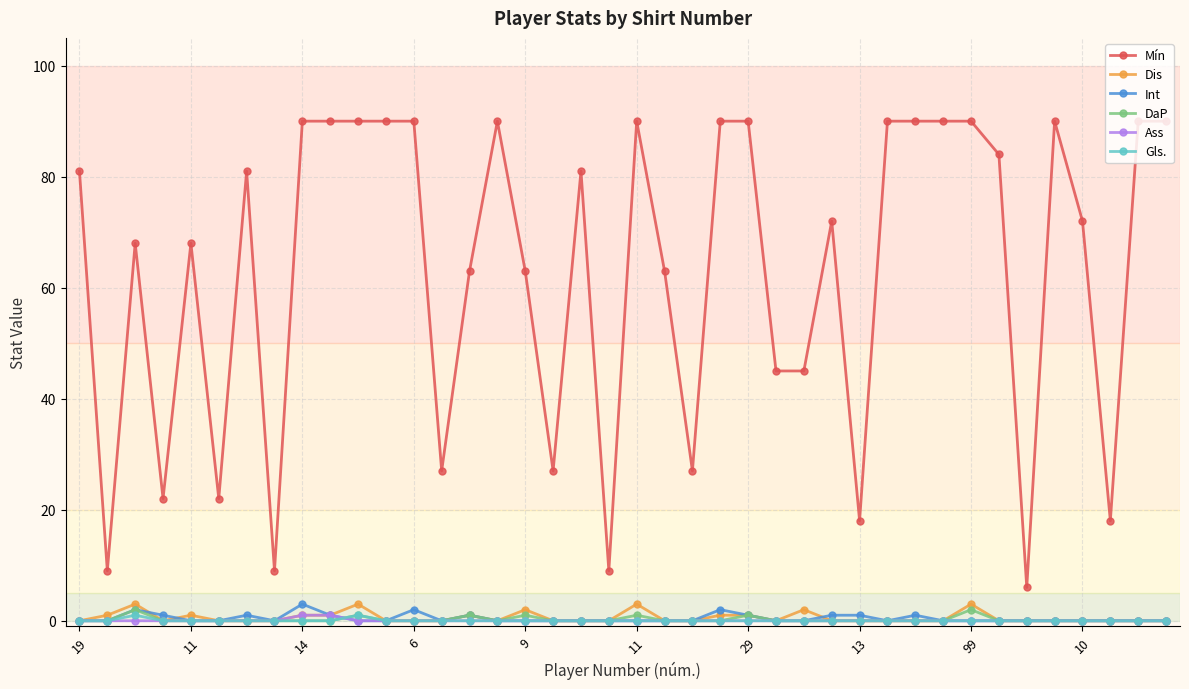

Which series has the widest spread of values?

Mín